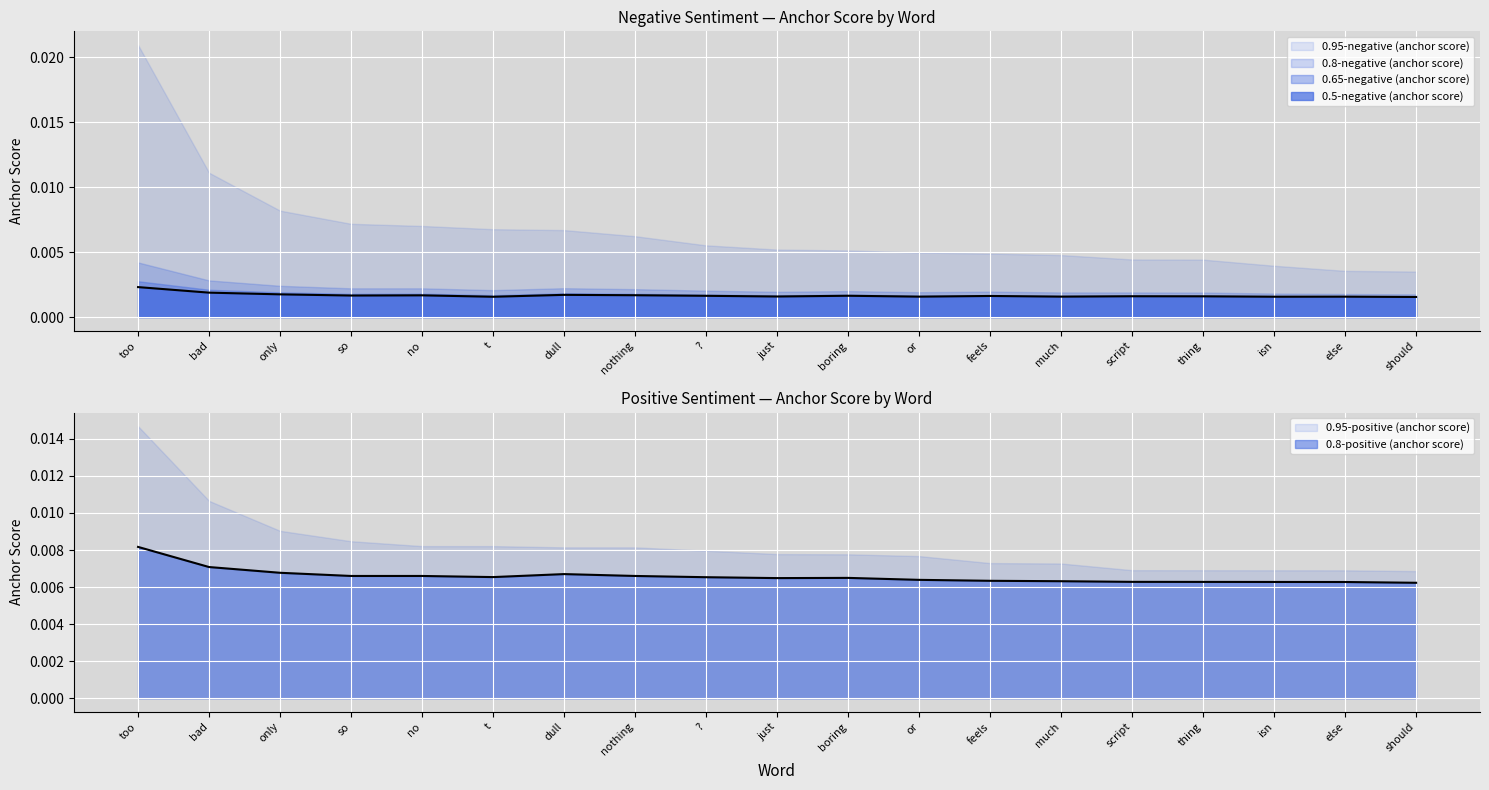

What is the label of the 4th point from the right?

thing